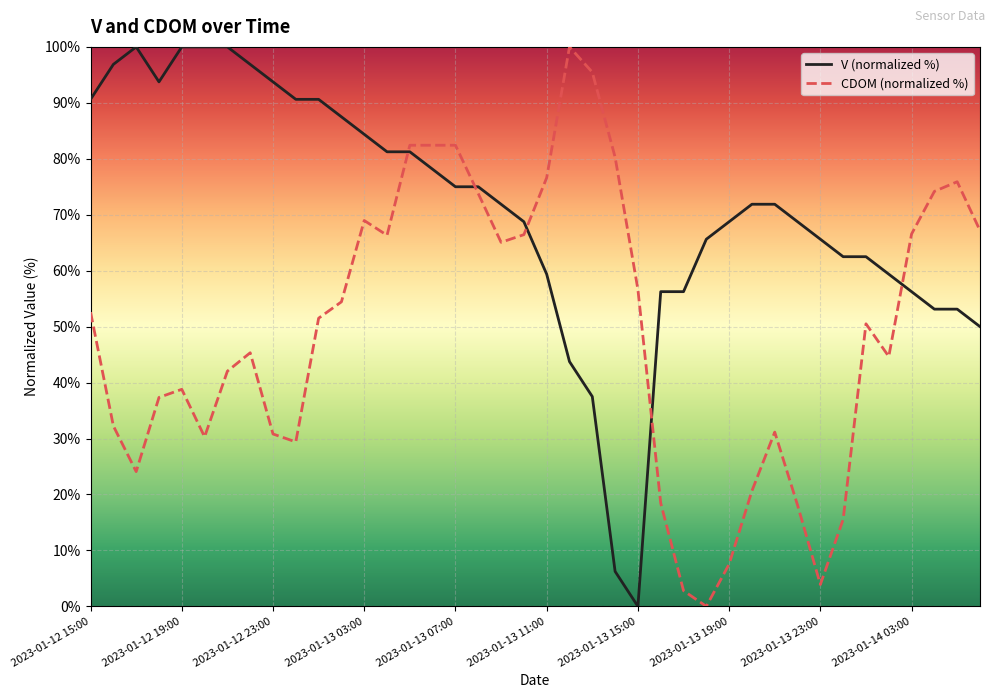

What is the difference between the maximum and minimum values in the V (normalized %) series?

100.0